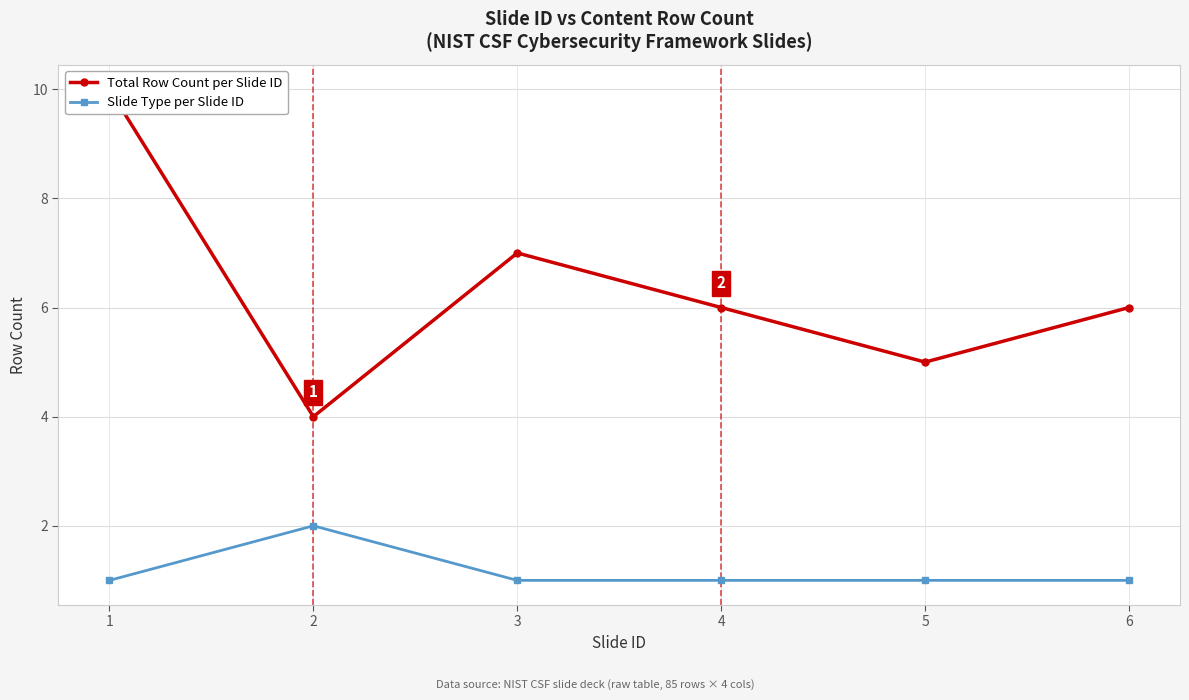

Where is Total Row Count per Slide ID nearest to the value 7?

3